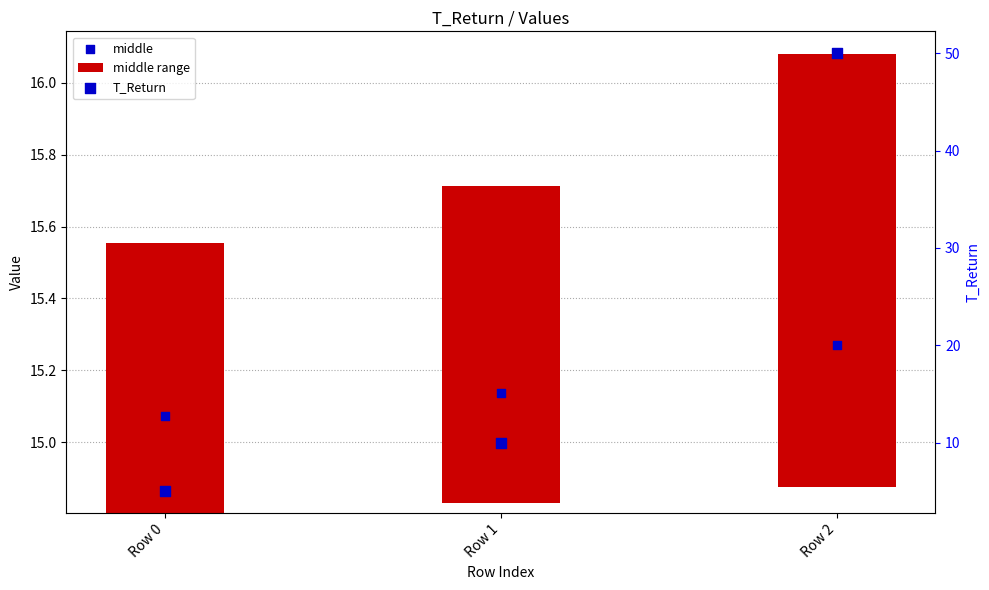

What is the ratio of the value at Row 0 to the value at Row 2?

0.1